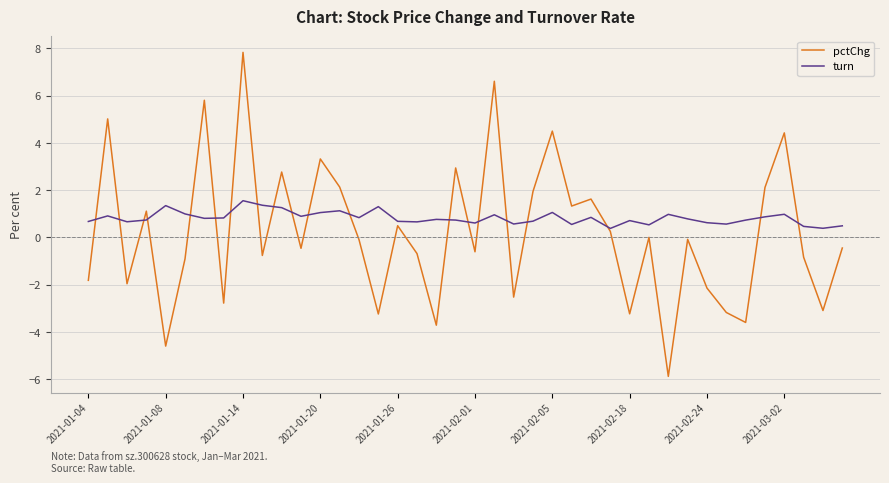

Which series ends up on top after the final intersection of pctChg and turn?

turn